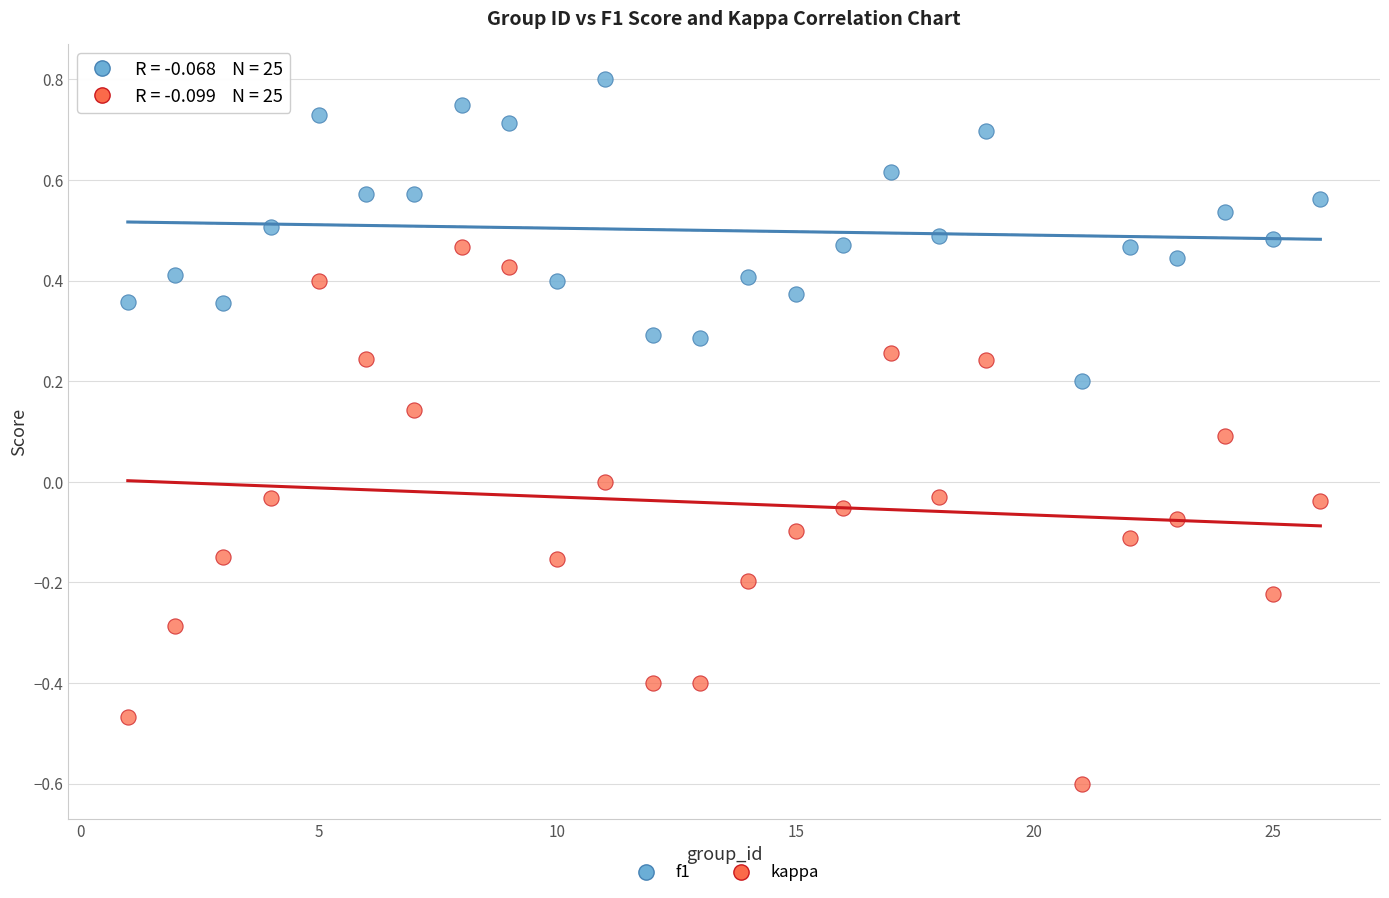

What is the X range (max minus min) for the scatter plot?

25.0